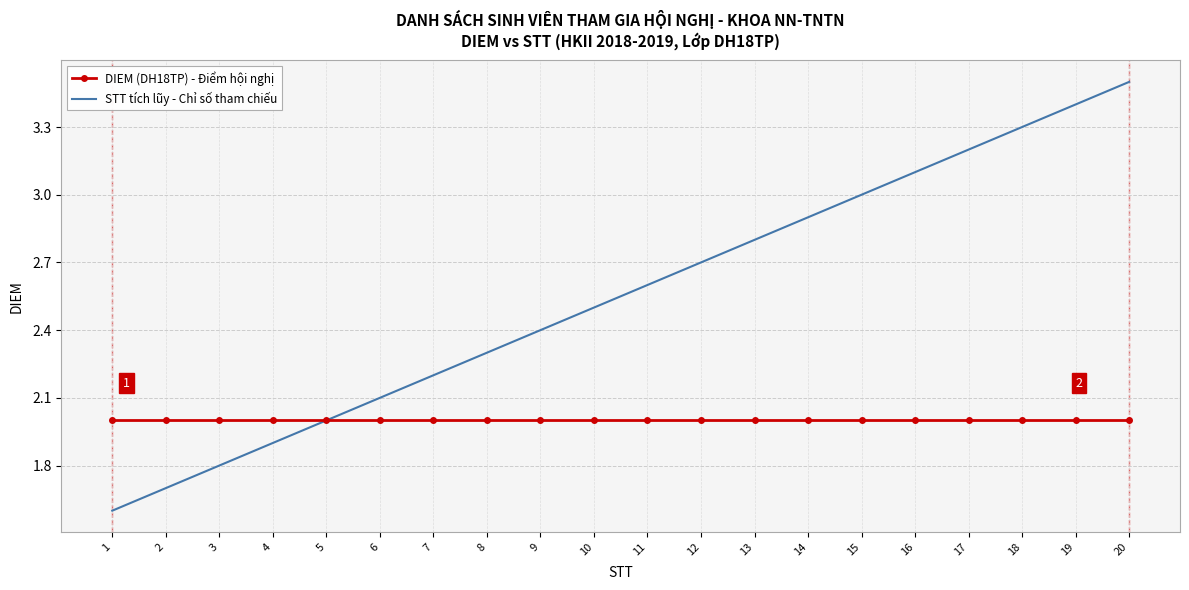

The DIEM (DH18TP) - Điểm hội nghị series shows 2.0 at 9. True or false?

True